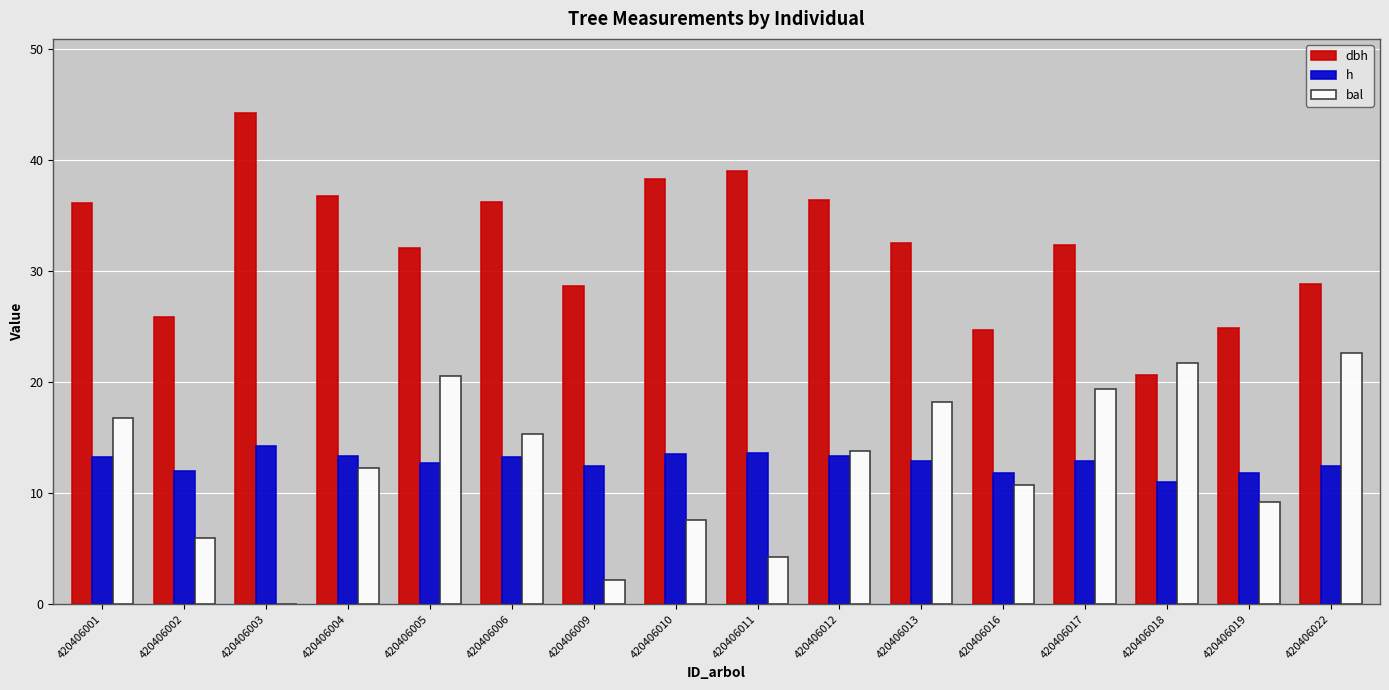

Count the number of data series in this chart.

3